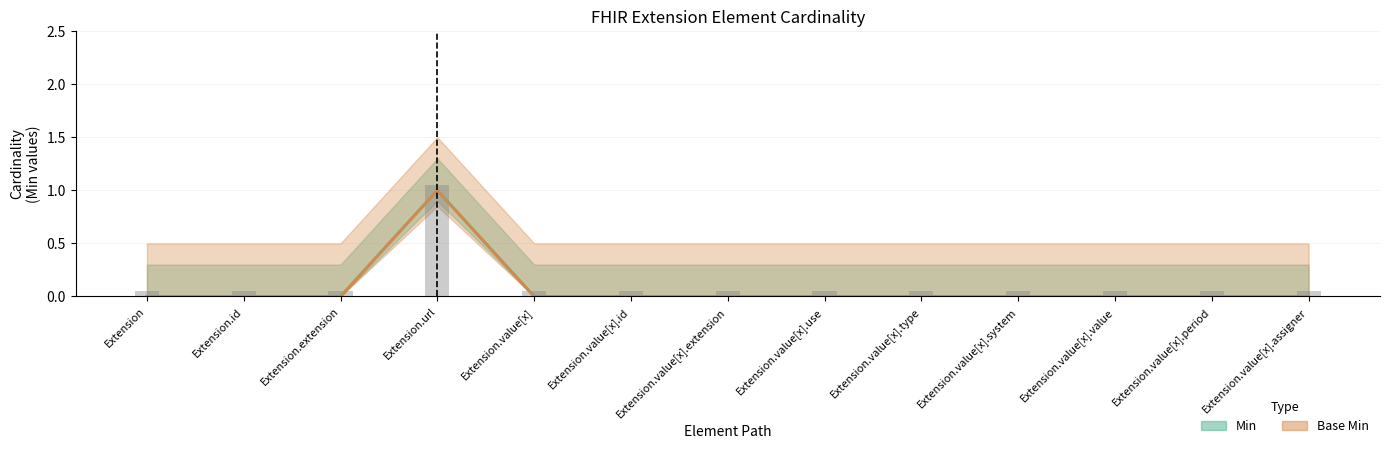

What is the label of the 1st bar from the left?

Extension